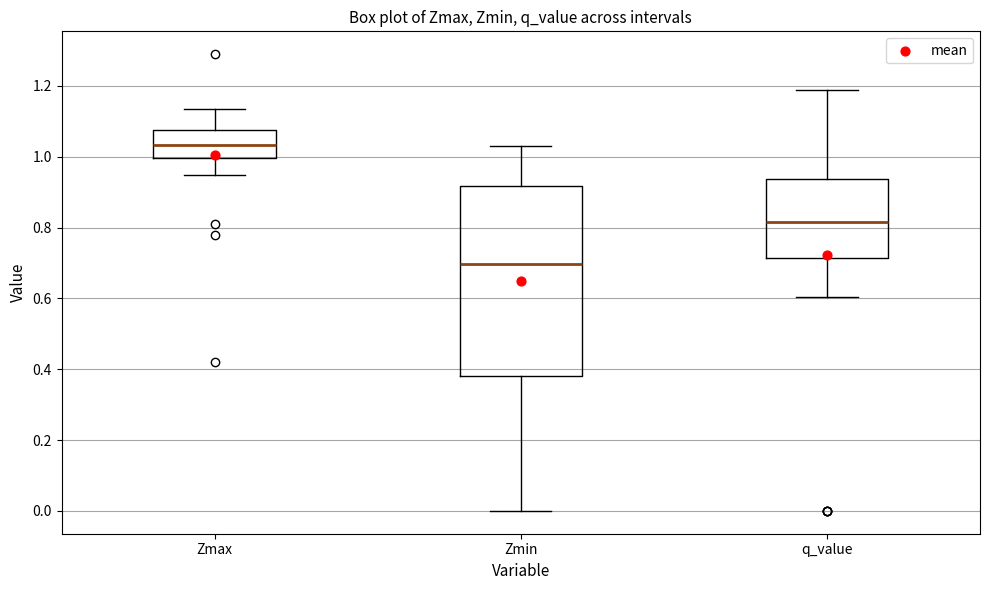

Reading left to right, transcribe this box plot: for each box, give where its median line is, the range the box spans, and where its two whiskers end, as read against the y-axis. The values are not printed on the chart, so give them approximately, as read against the axis.

Zmax: median 1.04, box 1.00 to 1.08, whiskers 0.94 to 1.14
Zmin: median 0.70, box 0.38 to 0.92, whiskers 0.00 to 1.04
q_value: median 0.82, box 0.72 to 0.94, whiskers 0.60 to 1.18